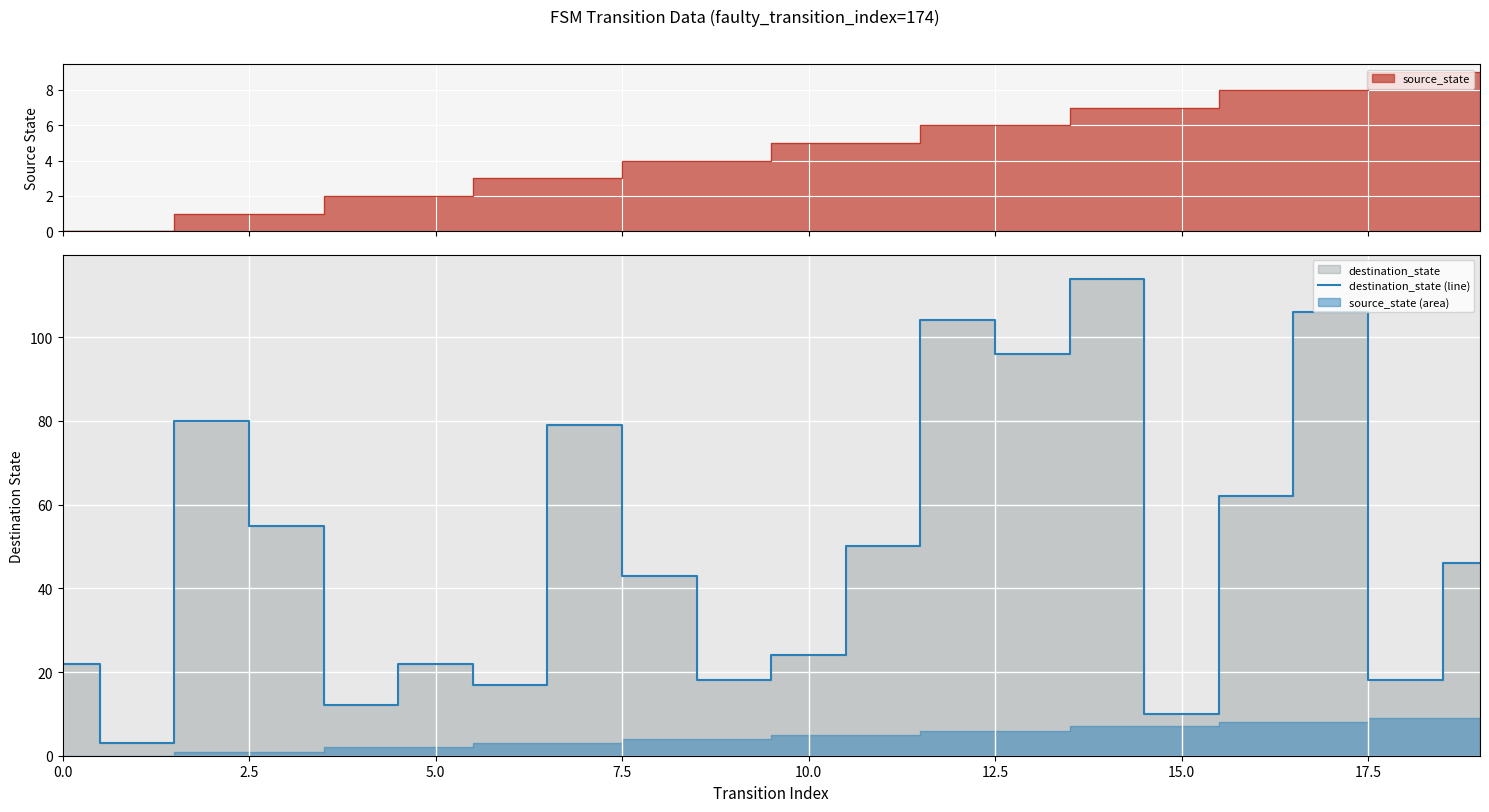

What is the lowest value of the destination_state (line) series?

3